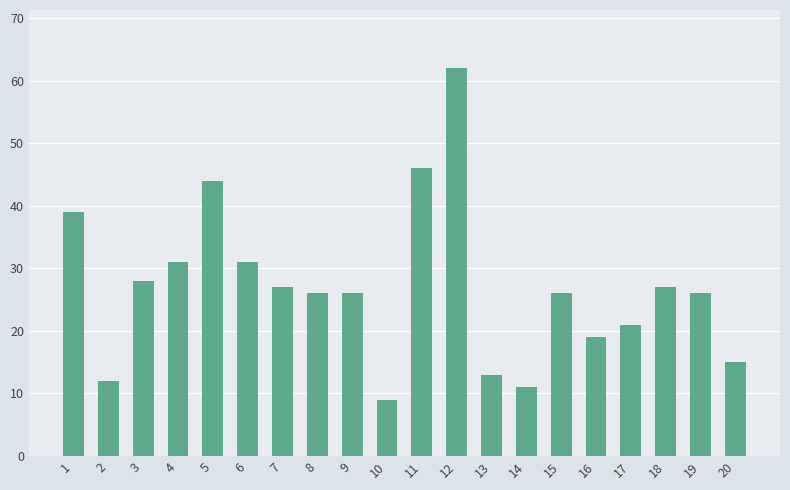

What is the change in value from 10 to 11?

+37